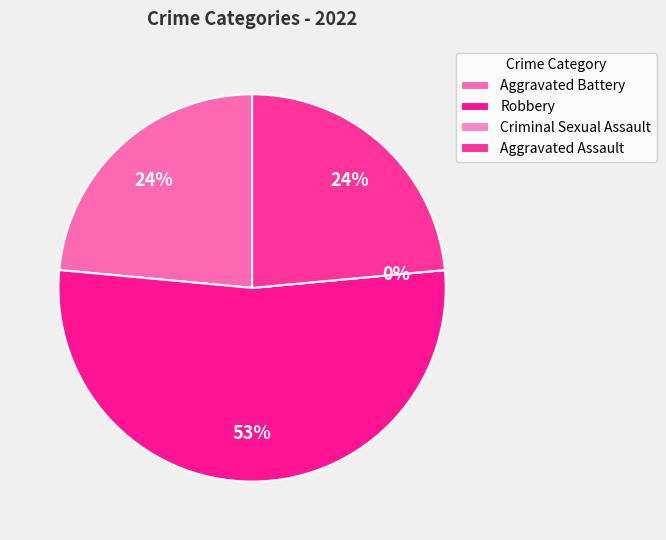

What is the largest slice in the pie chart?

Robbery